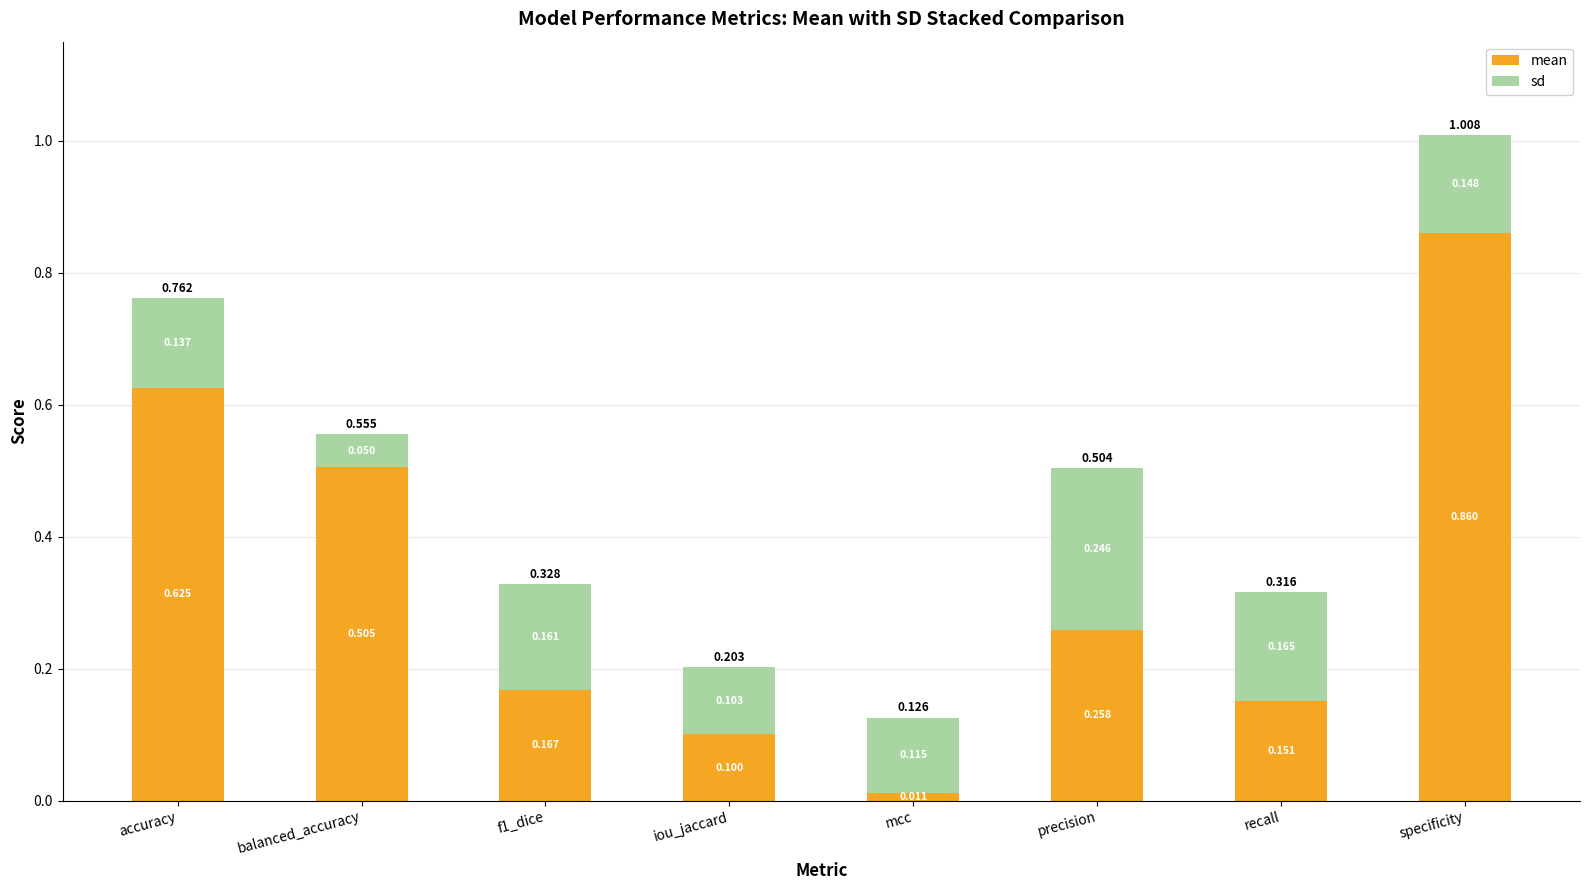

The mean series shows 0.1 at precision. True or false?

False